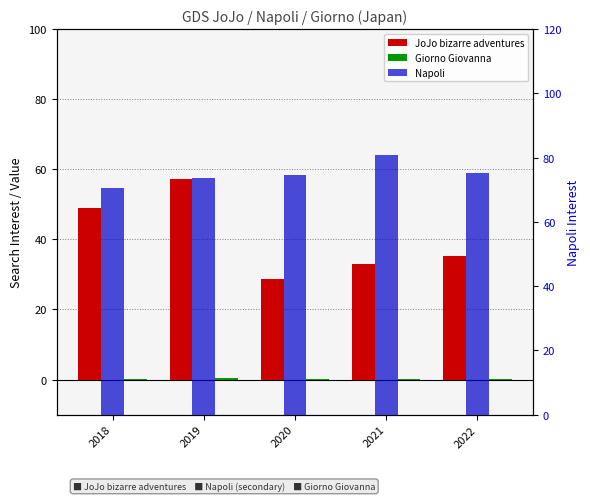

Reading left to right, extract all data points from this chart.

JoJo bizarre adventures: 48.8	57.2	28.6	33.0	35.2
Giorno Giovanna: 0.1	0.3	0.2	0.2	0.2
Napoli: 70.5	73.7	74.5	80.8	75.3